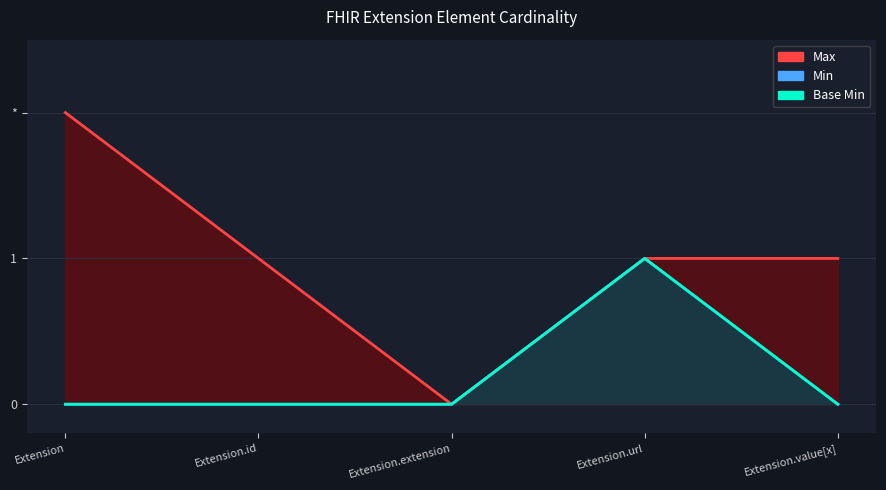

What is the maximum value for Base Min?

1